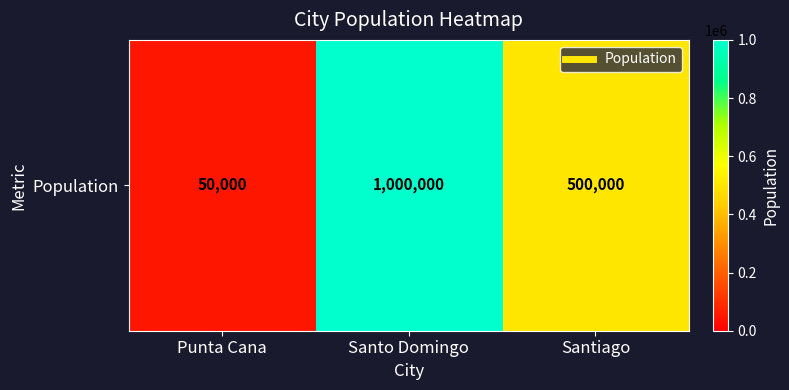

How many data points are less than 500000?

1